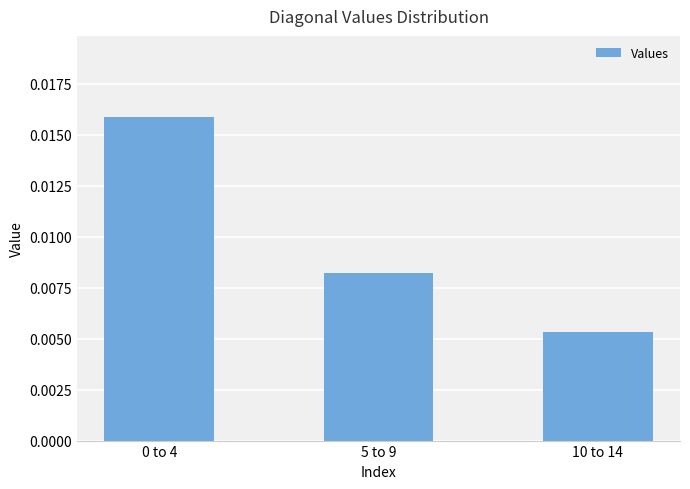

What is the label of the 2nd bar from the right?

5 to 9